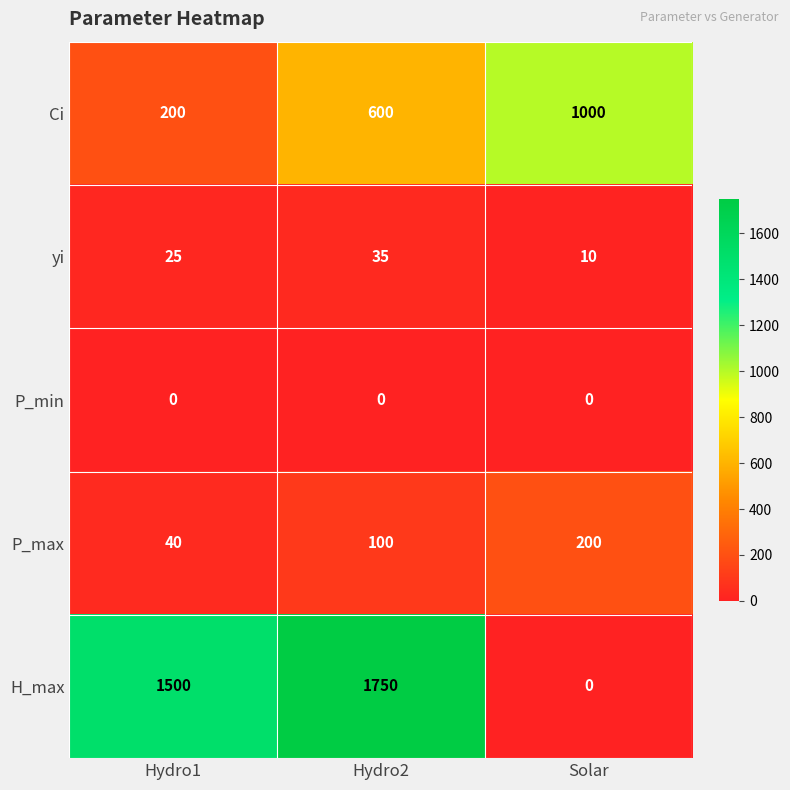

Which series has the largest total across all categories?

H_max